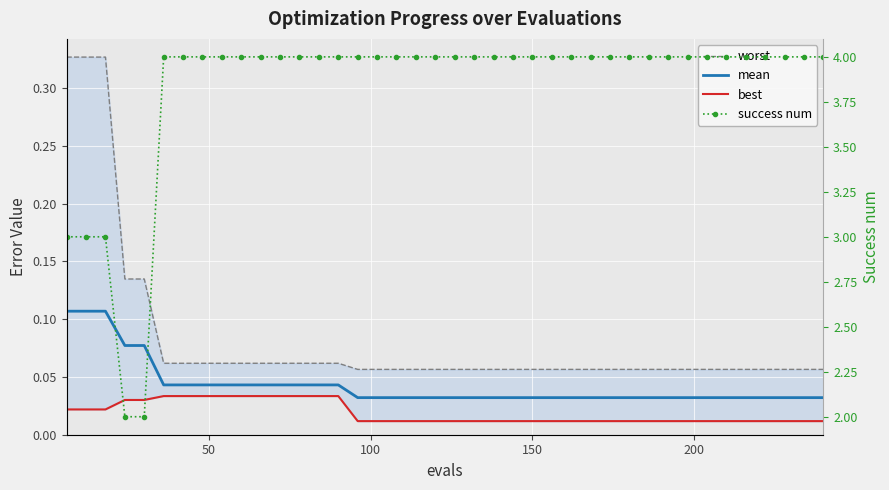

What is the average value of the success num series?

3.8